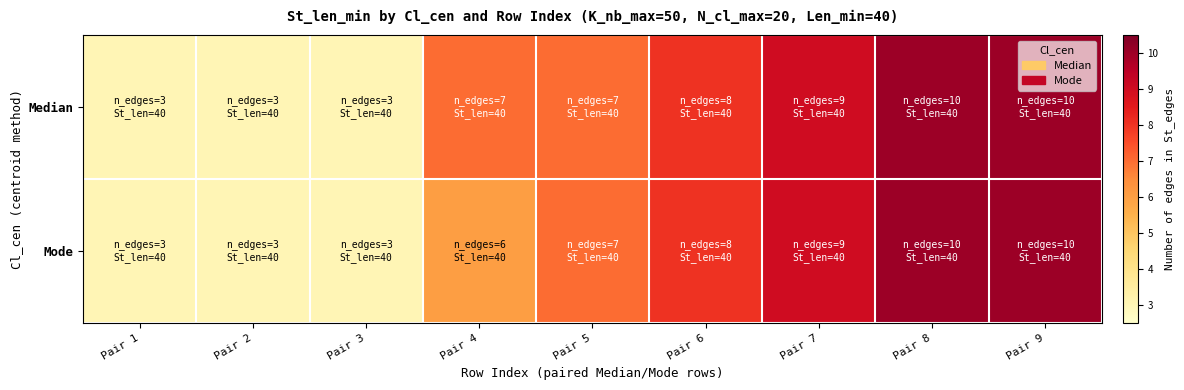

Rank the series at Pair 6 from lowest to highest value.

Median, Mode